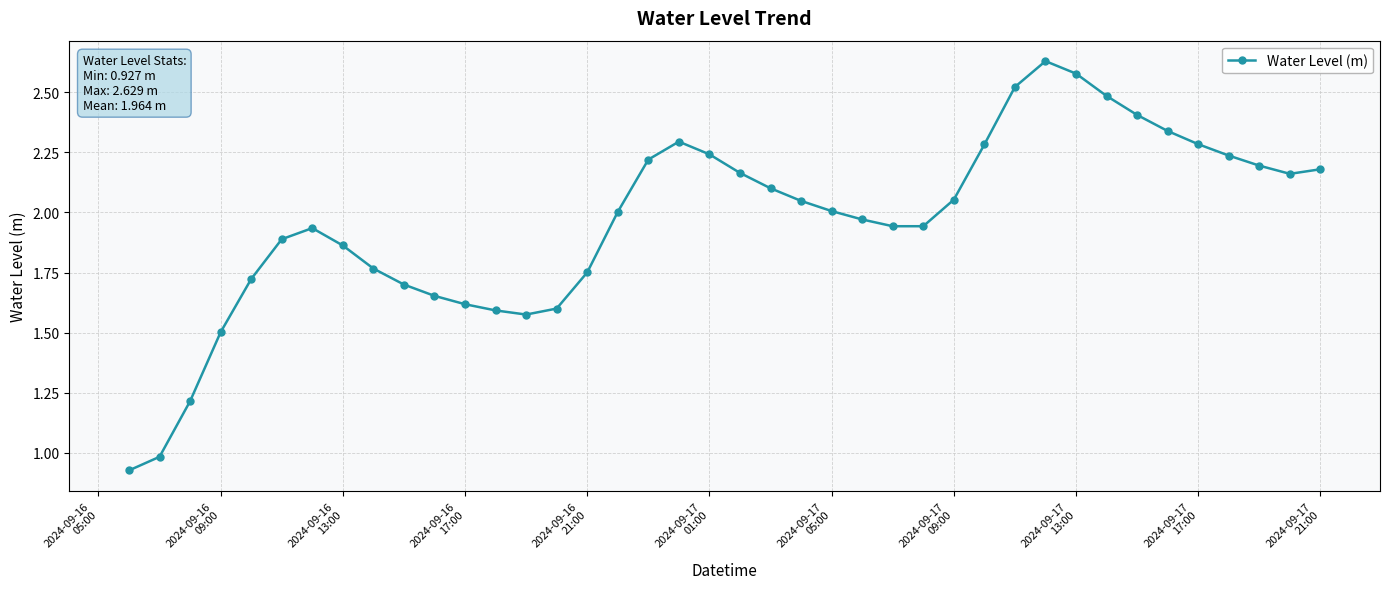

True or false: there are more than 0 points higher than both neighbors.

True